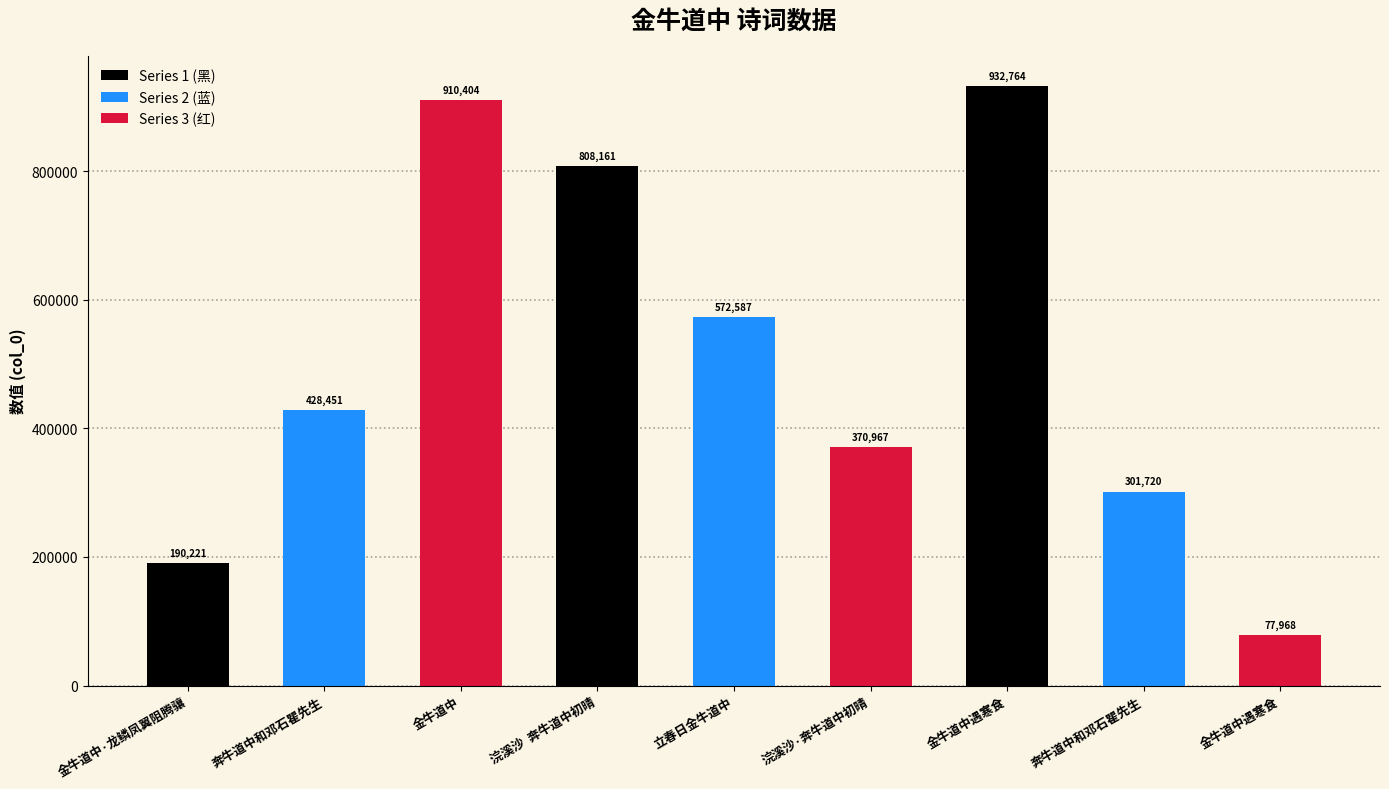

Does the chart contain any negative values?

No